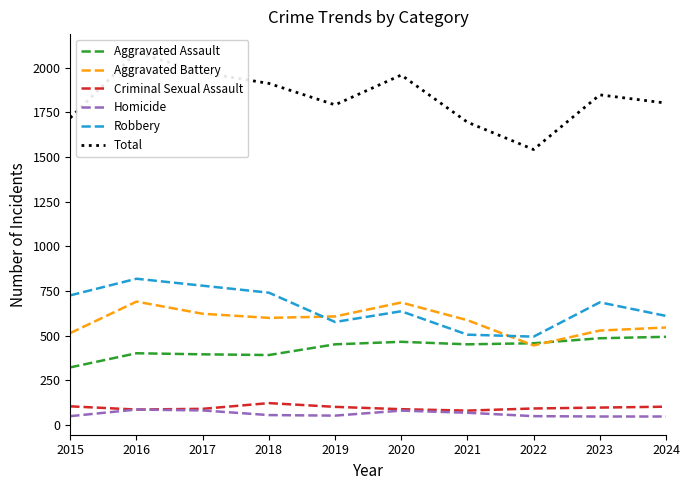

What is the total value across all series at 2015?

3438